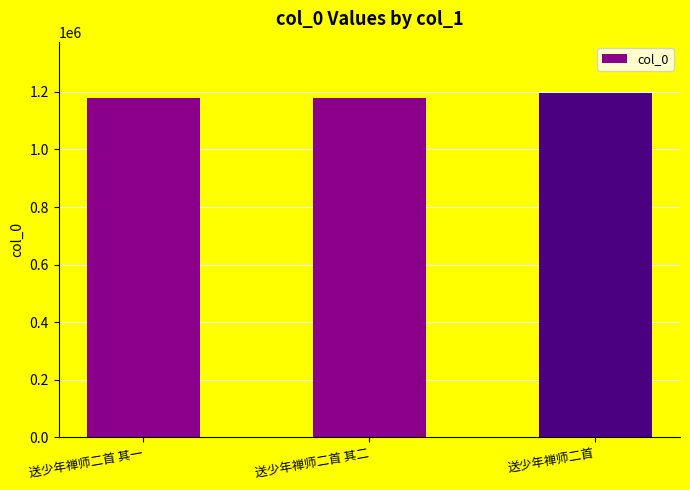

Count the number of data series in this chart.

1